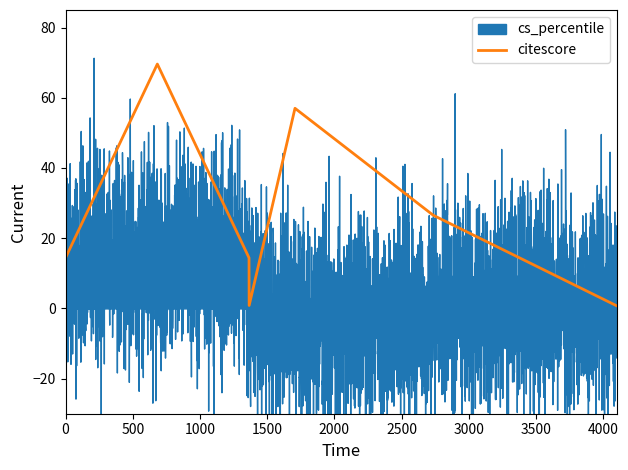

What is the maximum value for citescore?

69.6